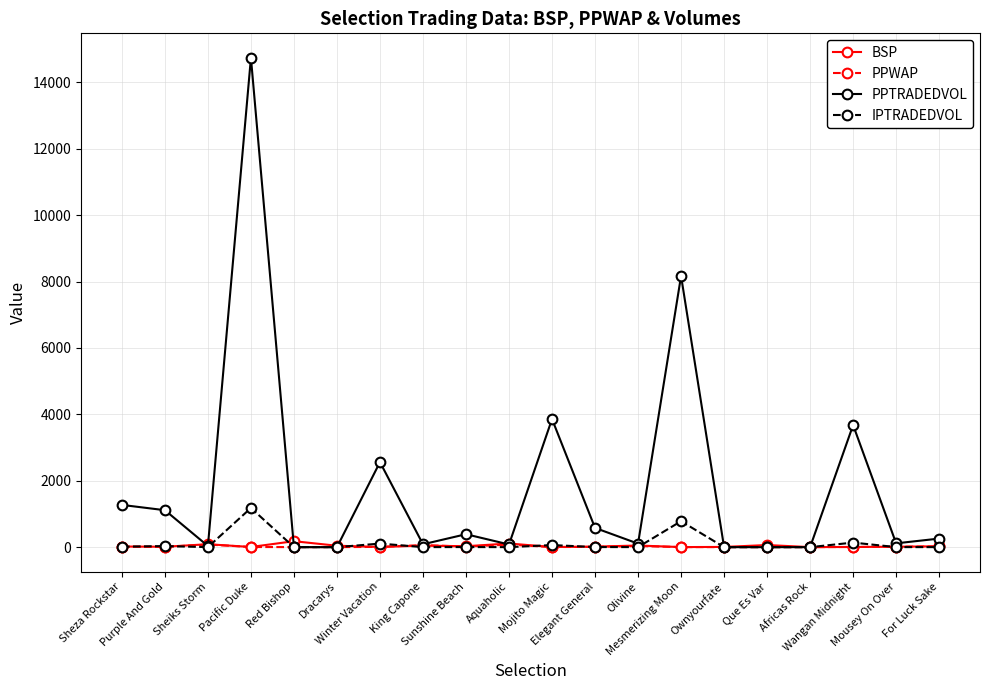

What are all the series names shown in the legend?

BSP, PPWAP, PPTRADEDVOL, IPTRADEDVOL